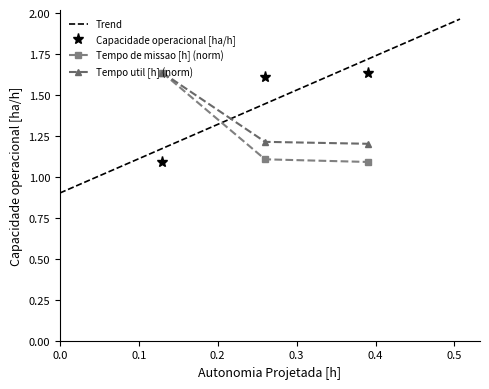

What is the minimum value for Capacidade operacional [ha/h]?

1.1